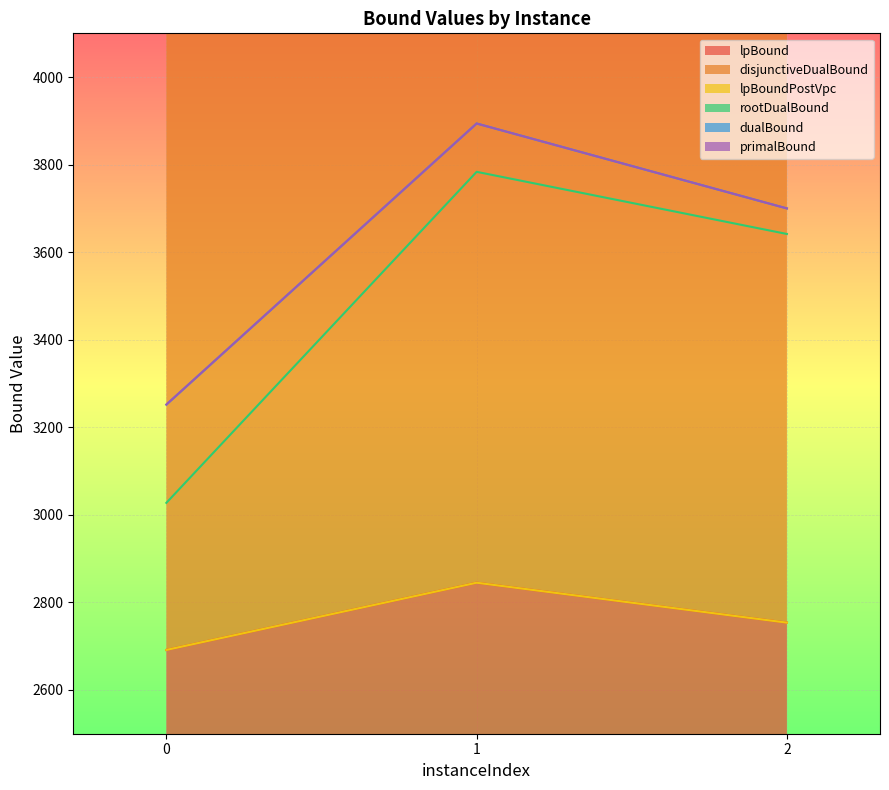

What is the value of the disjunctiveDualBound point at the 2nd from the left?

2845.0